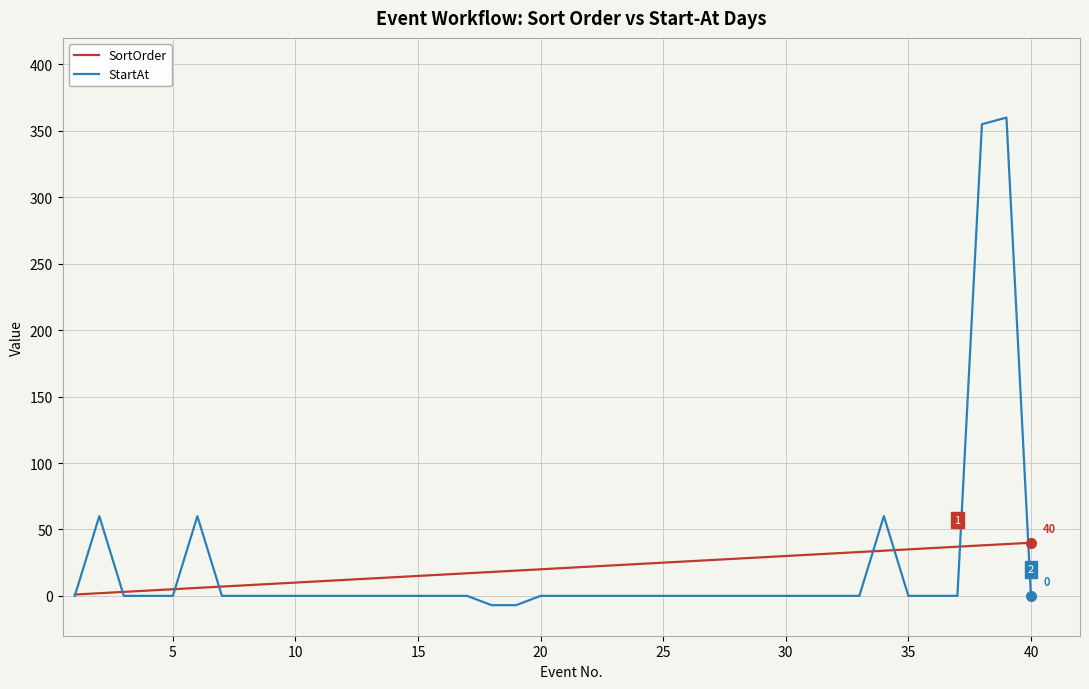

Which series has the largest range (max minus min)?

StartAt